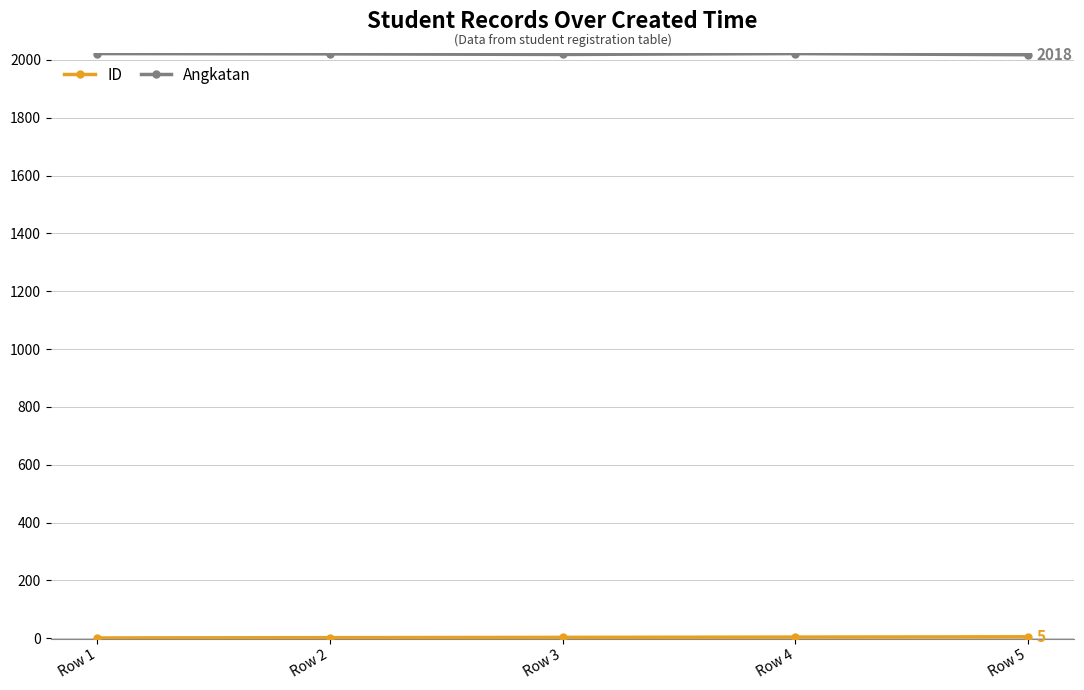

How many lines are shown in the chart?

2